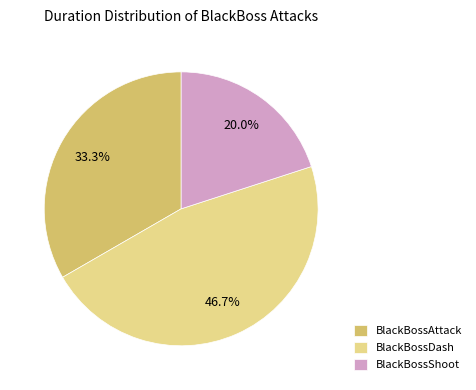

How many segments does this pie chart have?

3